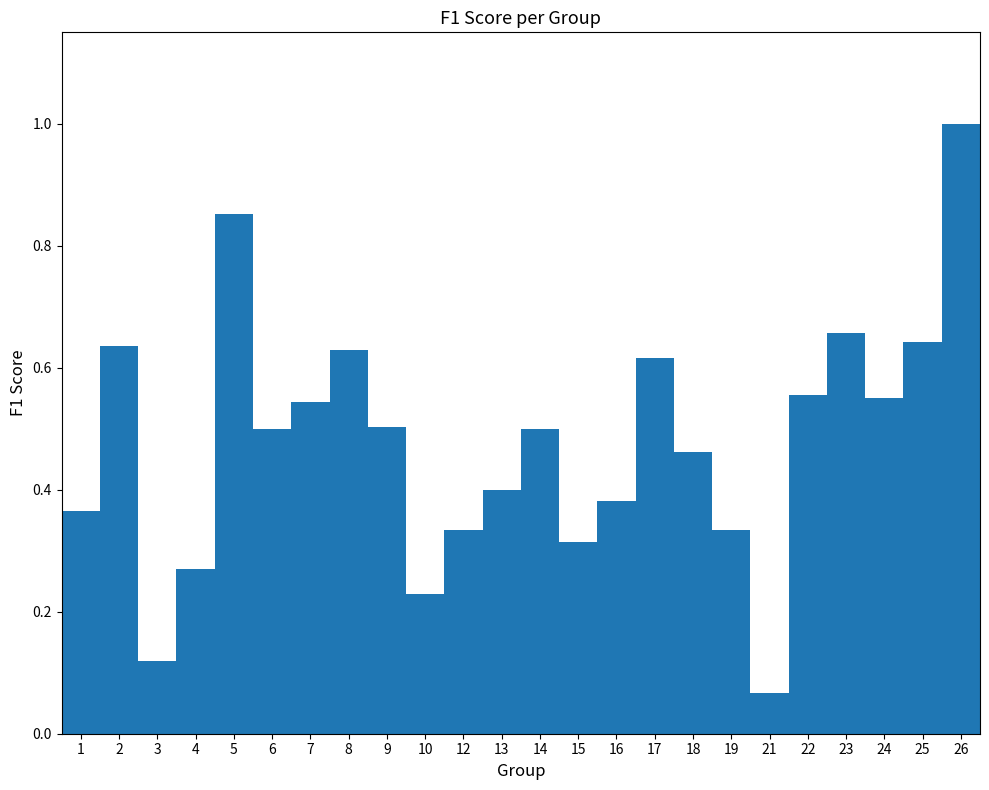

The value at 6 is 0.3. True or false?

False